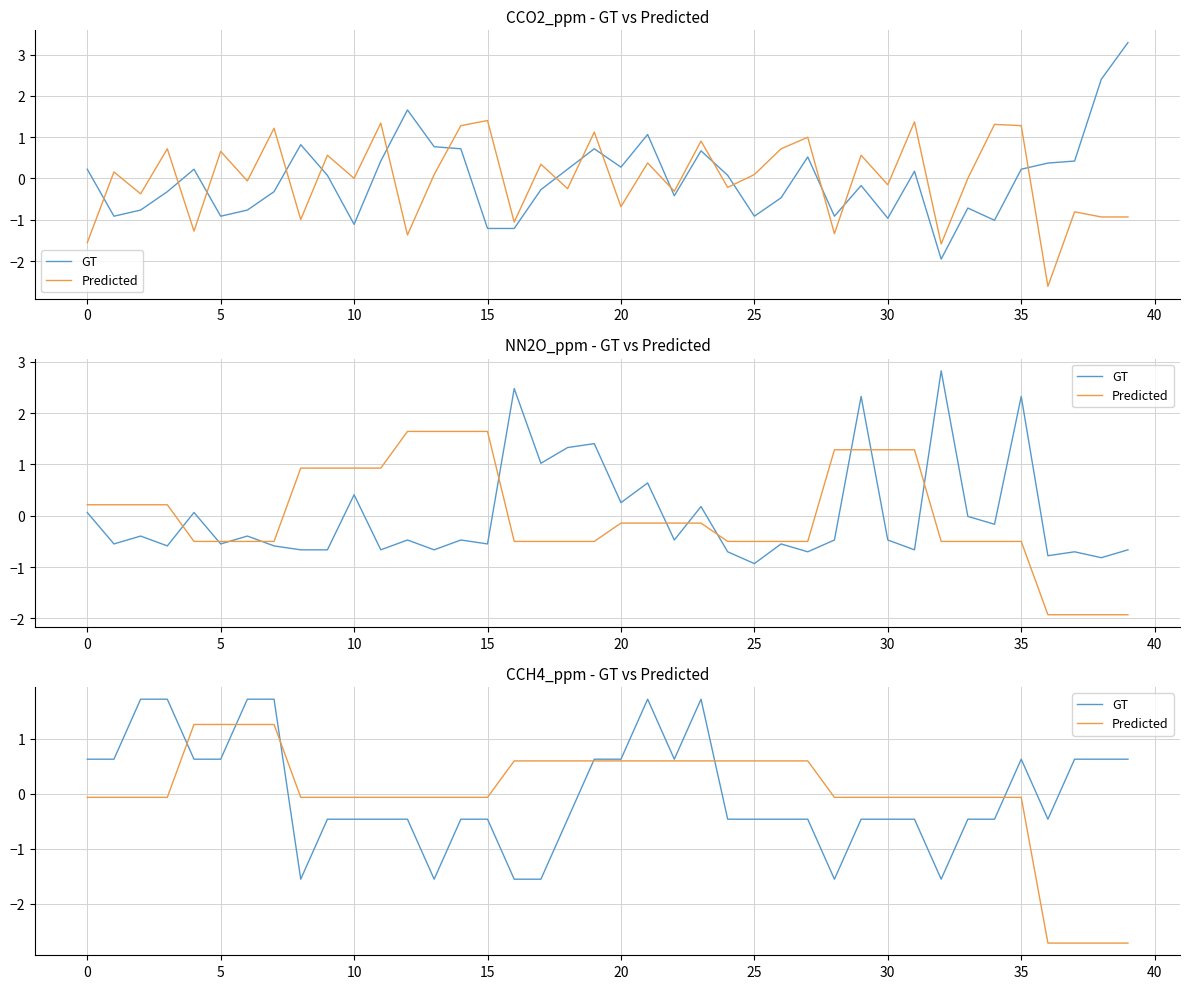

What is the difference between the maximum and second lowest values in the GT series?

3.3